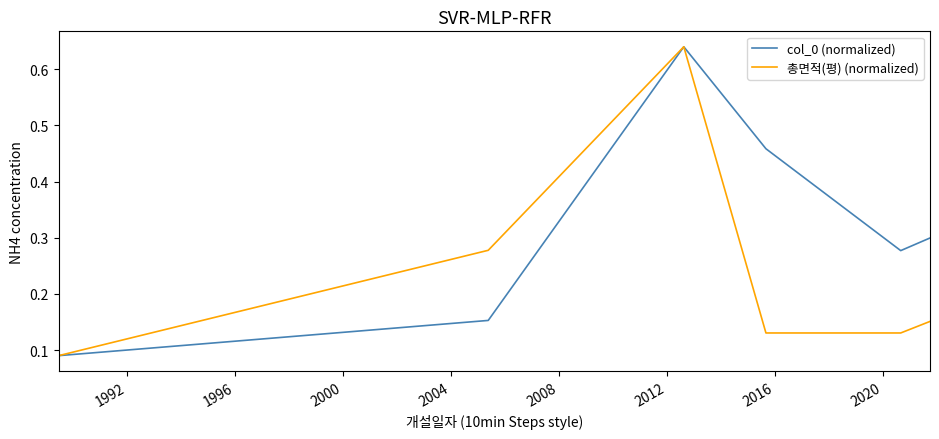

At how many categories does at least one series exceed 0?

6